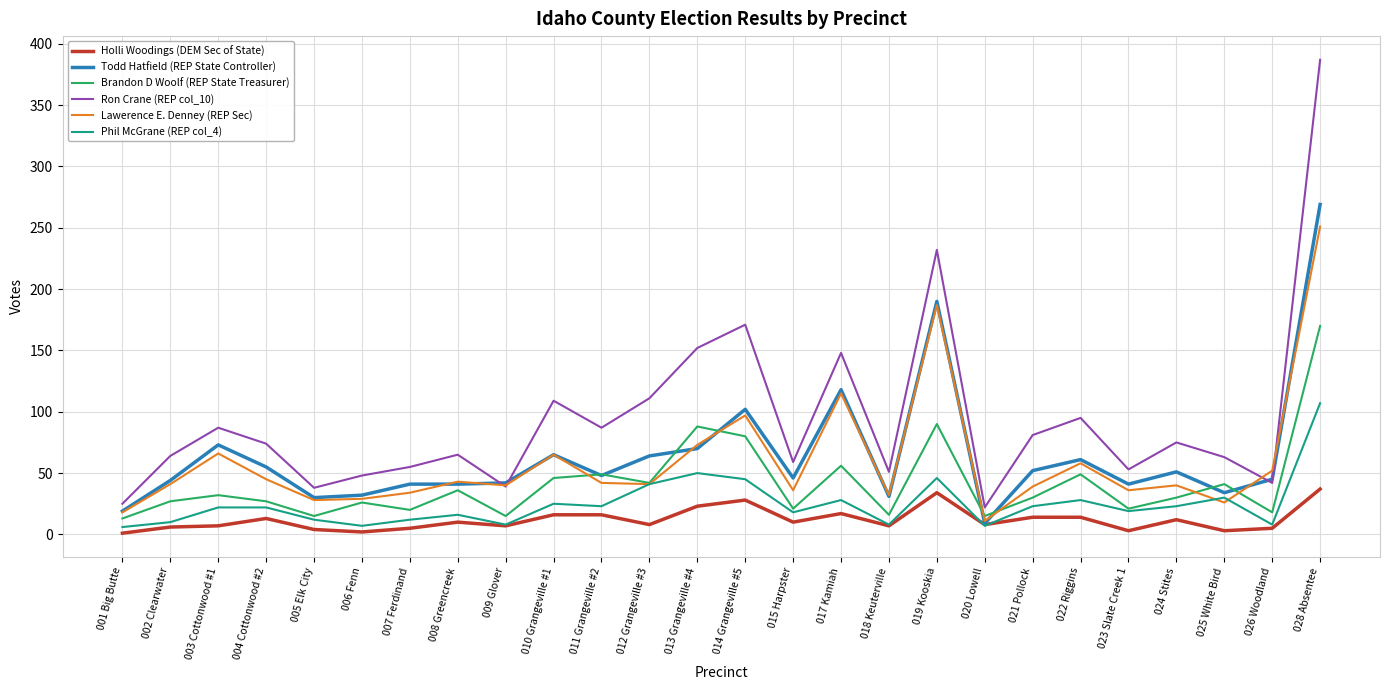

Rank the series by their maximum value, from highest to lowest.

Ron Crane (REP col_10), Todd Hatfield (REP State Controller), Lawerence E. Denney (REP Sec), Brandon D Woolf (REP State Treasurer), Phil McGrane (REP col_4), Holli Woodings (DEM Sec of State)